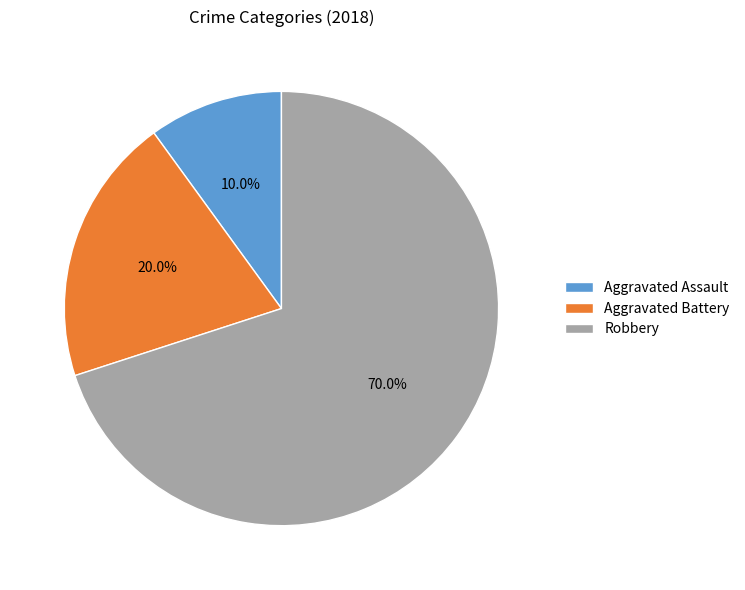

Which slice is the largest?

Robbery